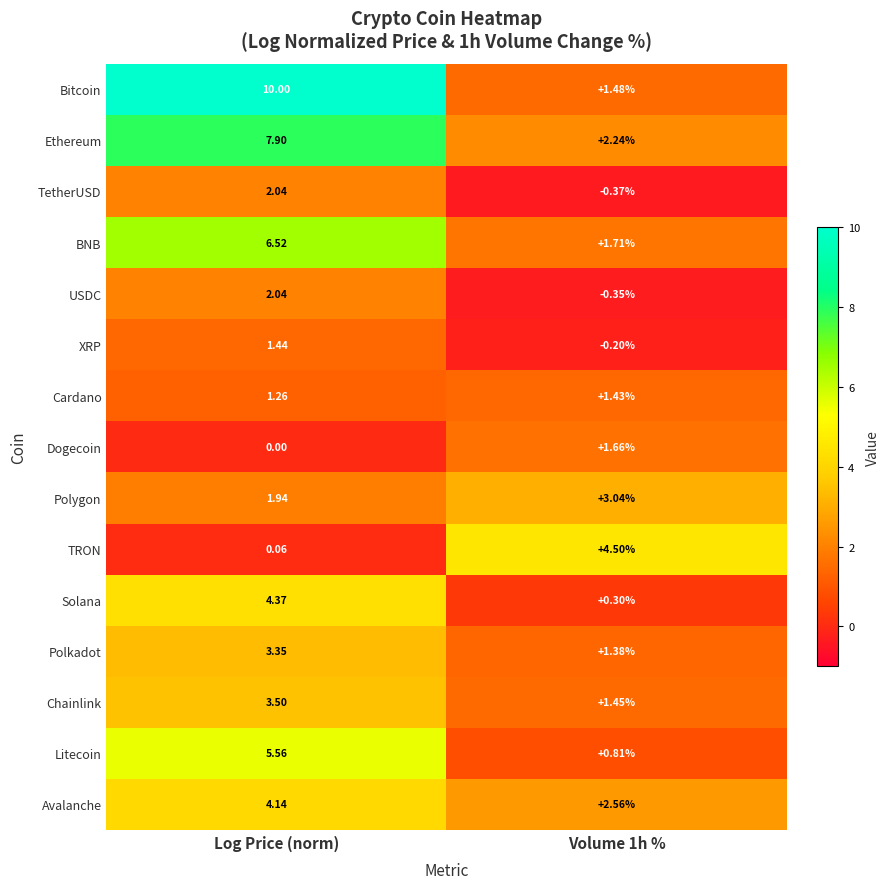

At Volume 1h %, list the series in order from smallest to largest.

TetherUSD, USDC, XRP, Solana, Litecoin, Polkadot, Cardano, Chainlink, Bitcoin, Dogecoin, BNB, Ethereum, Avalanche, Polygon, TRON